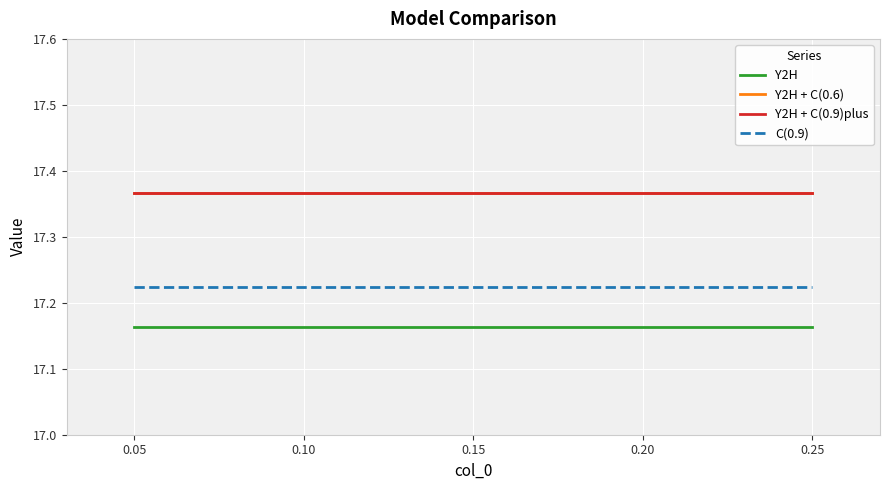

Does the chart display data point markers on the line(s)?

No